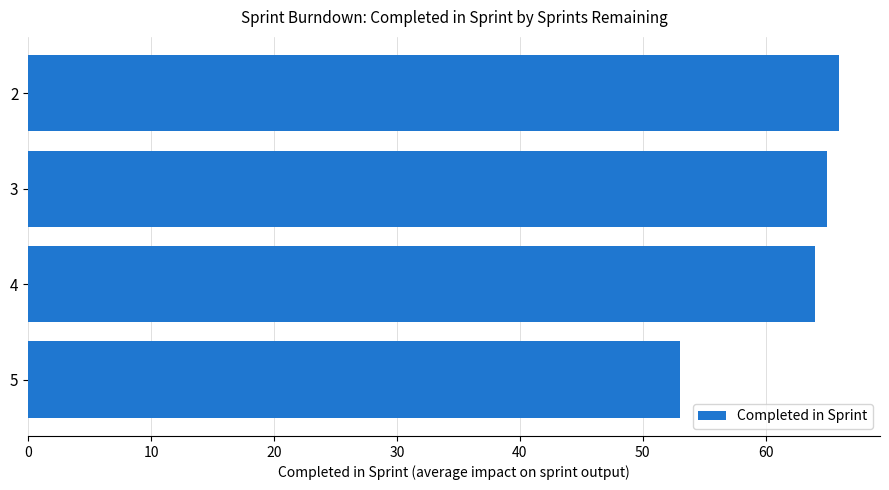

What is the difference between the maximum and minimum values?

13